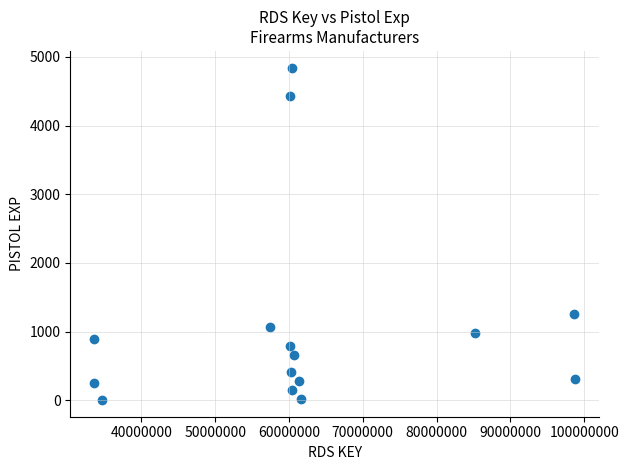

What is the range of X values (max minus min)?

65098683